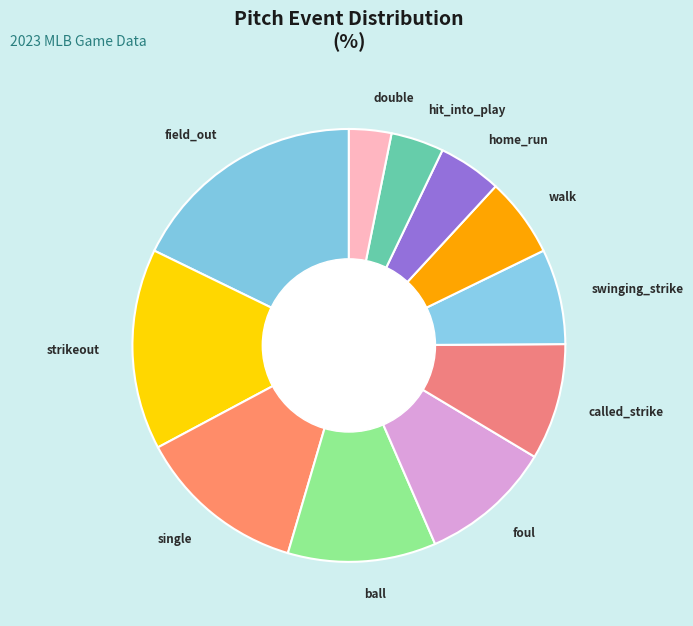

What is the ratio of the value at hit_into_play to the value at strikeout?

0.3